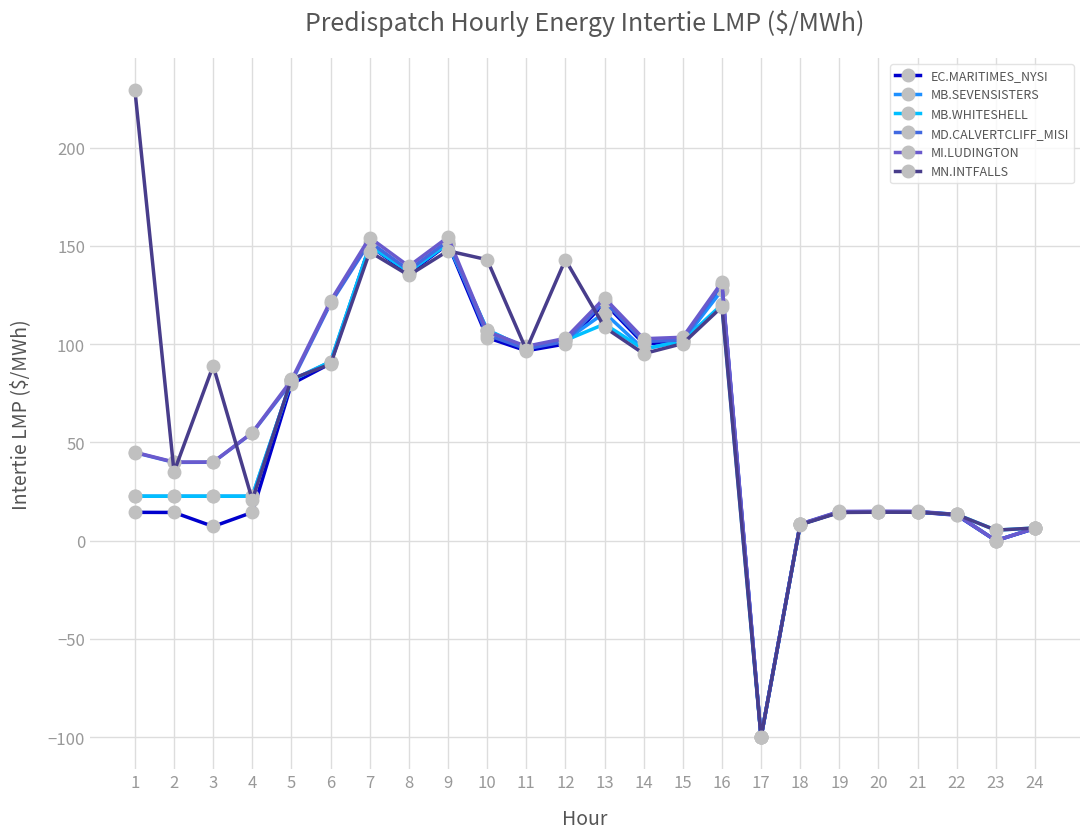

What is the sum of the MN.INTFALLS values at 5 and 12?

225.3